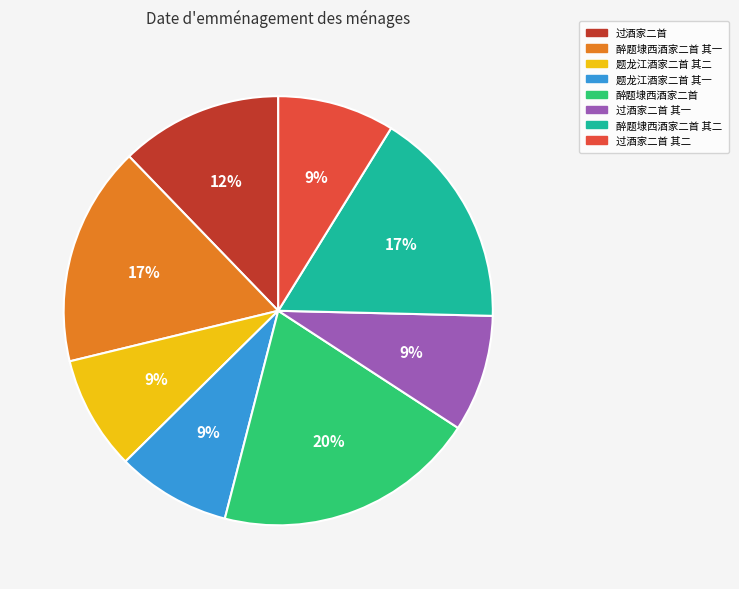

To the nearest percent, what is the difference between the 醉题埭西酒家二首 其二 and 题龙江酒家二首 其一 slice percentages?

8%